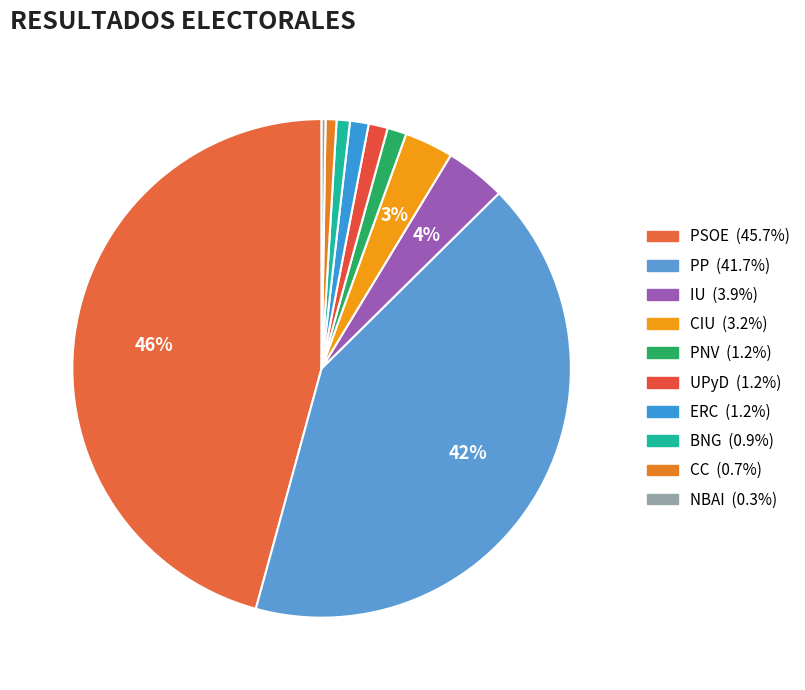

Which has a higher value, BNG or ERC?

ERC